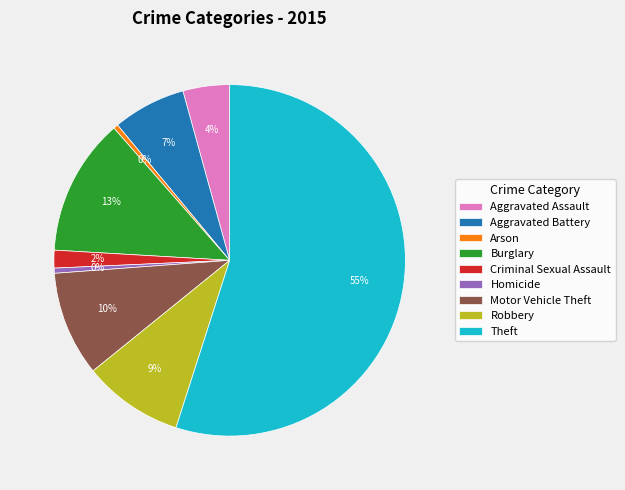

Is the sum of Aggravated Battery and Criminal Sexual Assault greater than half?

No